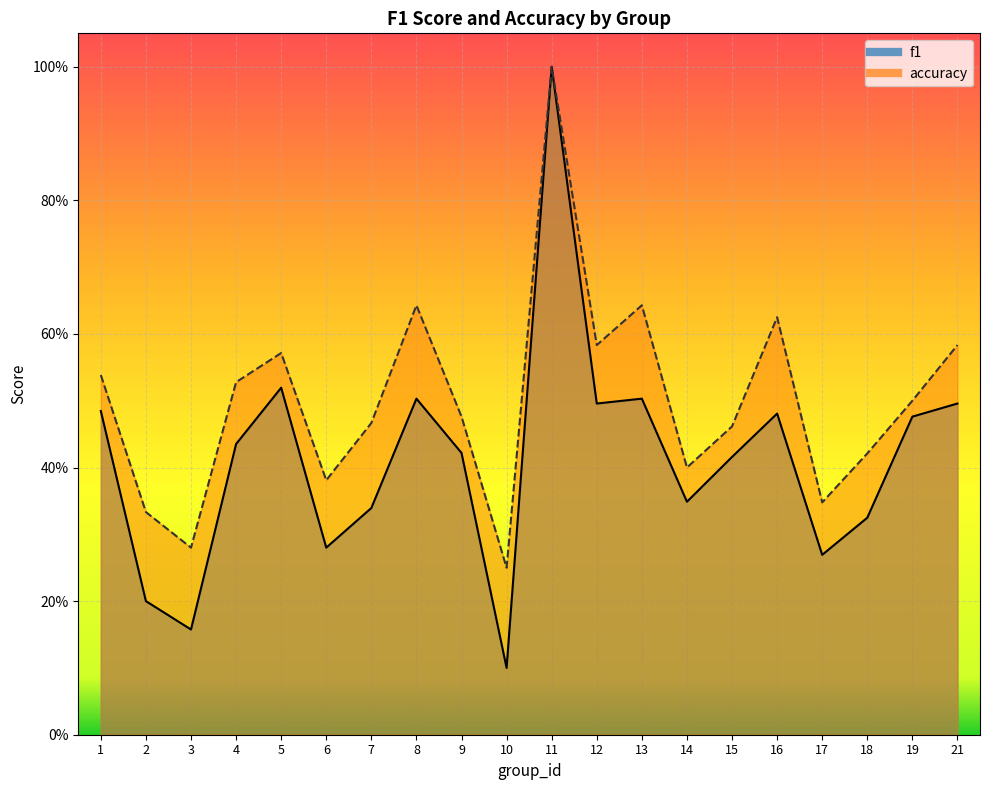

Between 3 and 7, which series saw the biggest shift?

accuracy